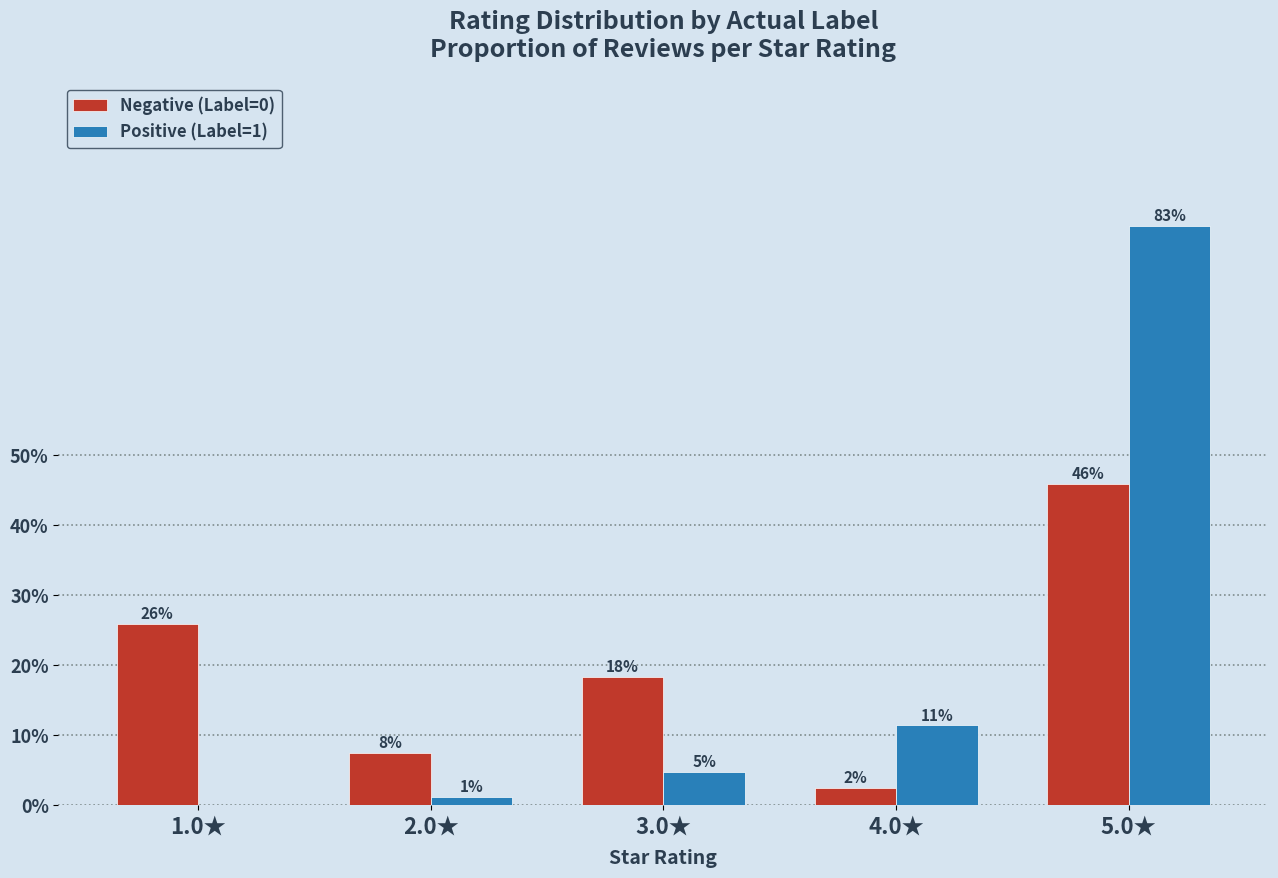

Which series changed the most between 3.0★ and 4.0★?

Negative (Label=0)